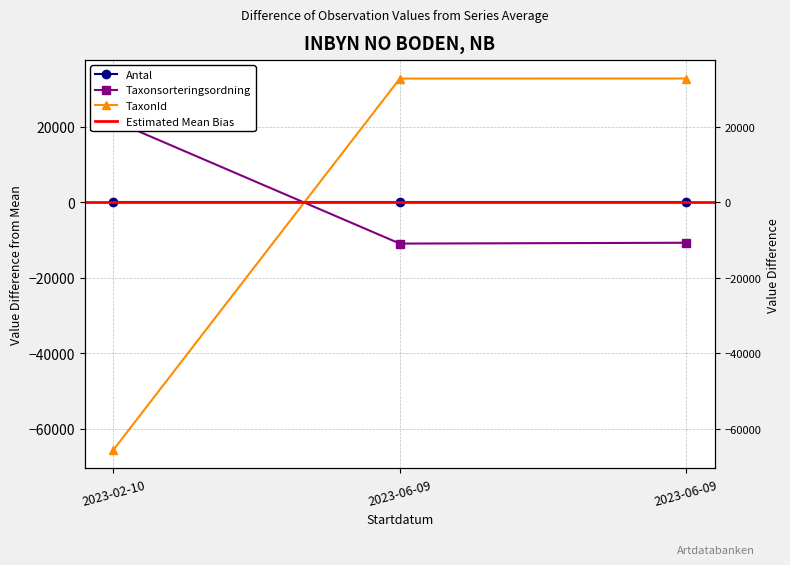

What is the label of the 1st point from the left?

2023-02-10